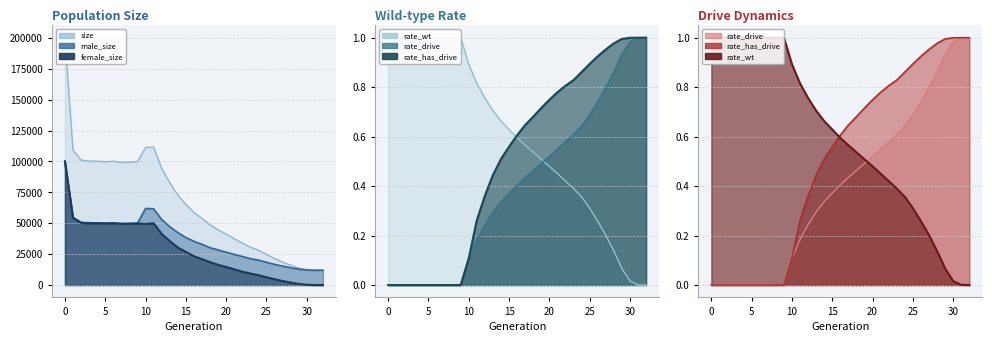

True or false: female_size line and rate_drive line cross at least once.

True